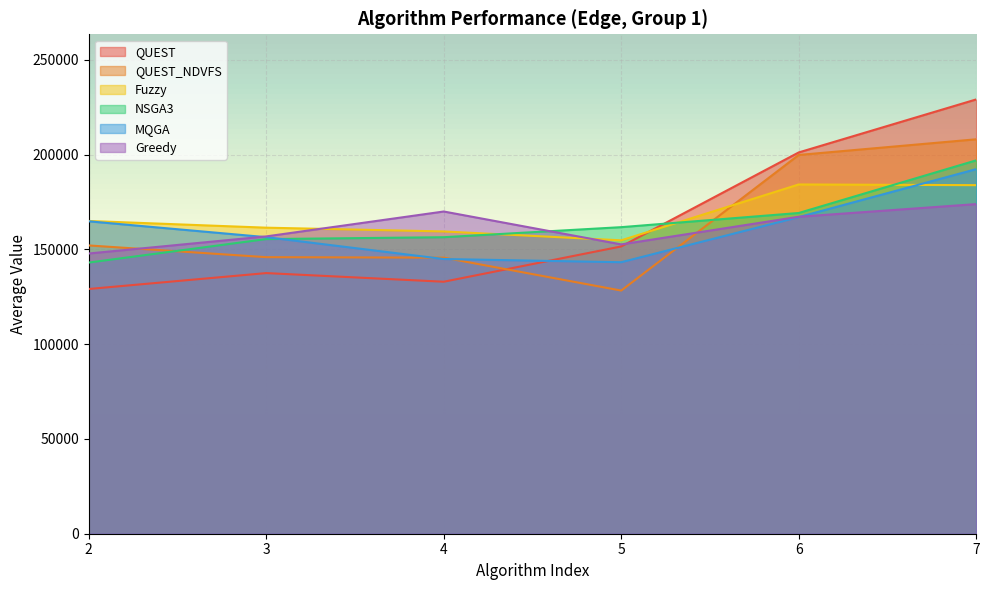

True or false: NSGA3 has more than 2 interior local peaks.

False